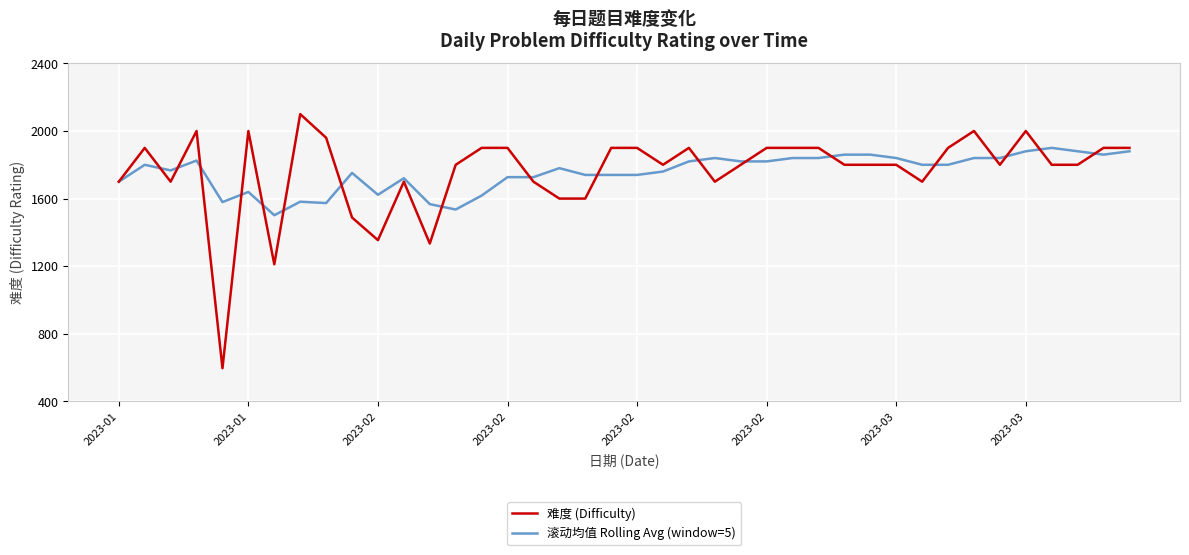

What is the maximum value shown in the chart?

2100.0